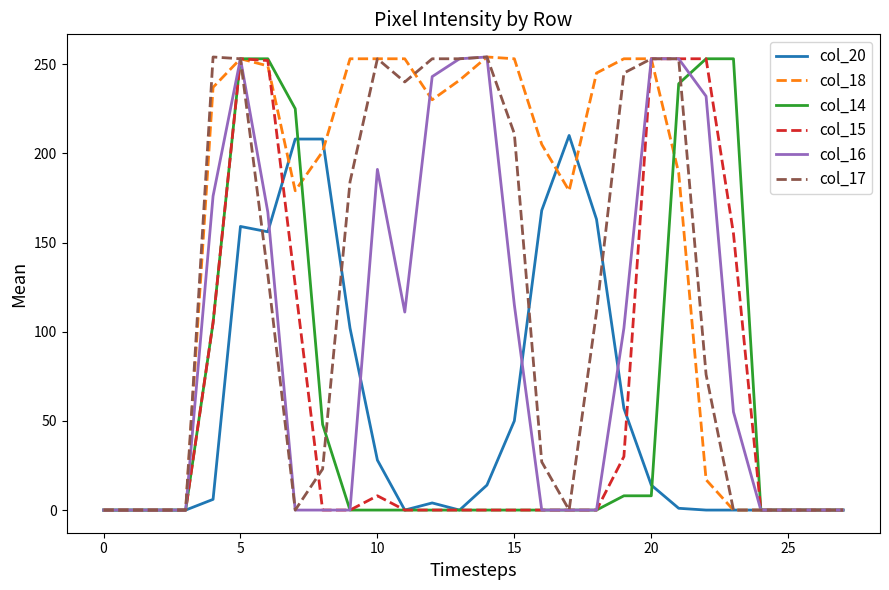

What is the greatest value displayed?

254